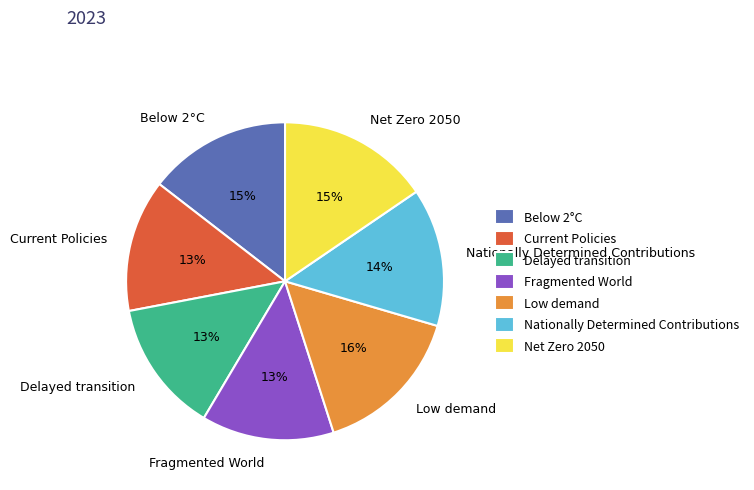

To the nearest percent, what is the average slice percentage?

14%